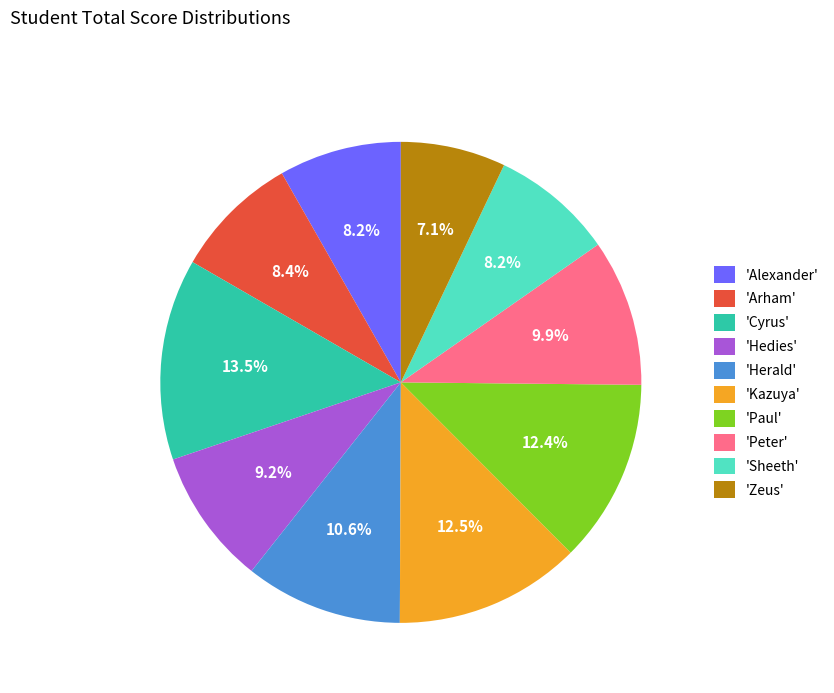

Do 'Alexander' and 'Hedies' together represent more than half of the pie?

No